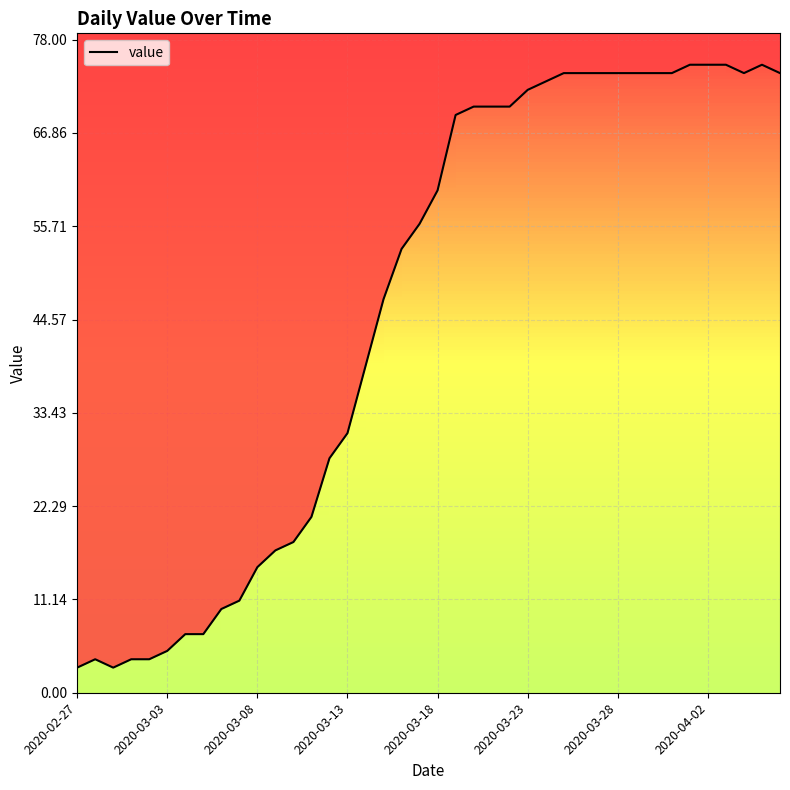

Reading right to left, extract all data points from this chart.

2020-04-06=74	2020-04-05=75	2020-04-04=74	2020-04-03=75	2020-04-02=75	2020-04-01=75	2020-03-31=74	2020-03-30=74	2020-03-29=74	2020-03-28=74	2020-03-27=74	2020-03-26=74	2020-03-25=74	2020-03-24=73	2020-03-23=72	2020-03-22=70	2020-03-21=70	2020-03-20=70	2020-03-19=69	2020-03-18=60	2020-03-17=56	2020-03-16=53	2020-03-15=47	2020-03-14=39	2020-03-13=31	2020-03-12=28	2020-03-11=21	2020-03-10=18	2020-03-09=17	2020-03-08=15	2020-03-07=11	2020-03-06=10	2020-03-05=7	2020-03-04=7	2020-03-03=5	2020-03-02=4	2020-03-01=4	2020-02-29=3	2020-02-28=4	2020-02-27=3